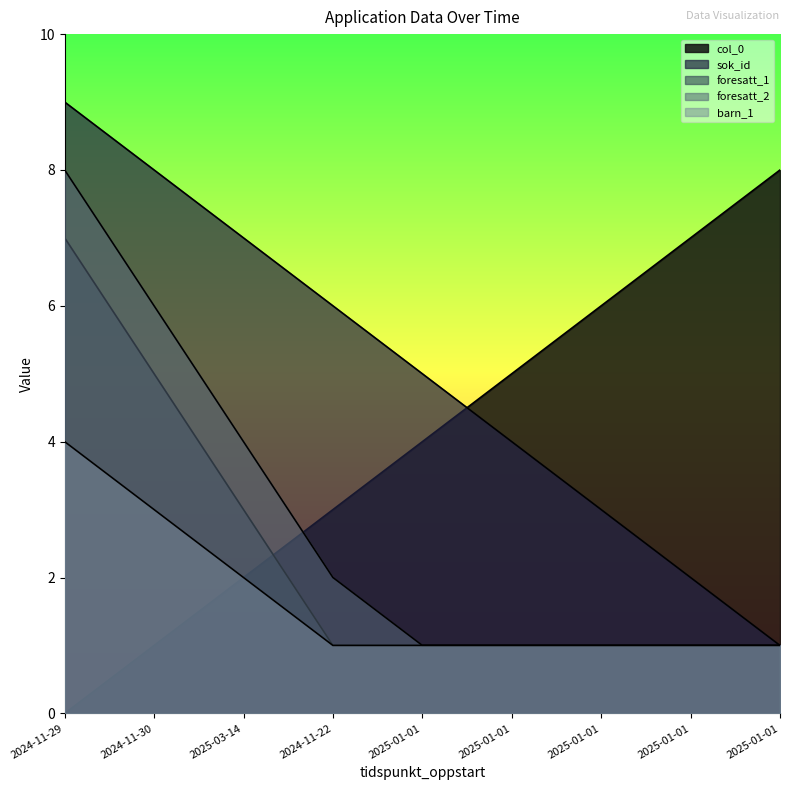

Which series has the largest range (max minus min)?

col_0